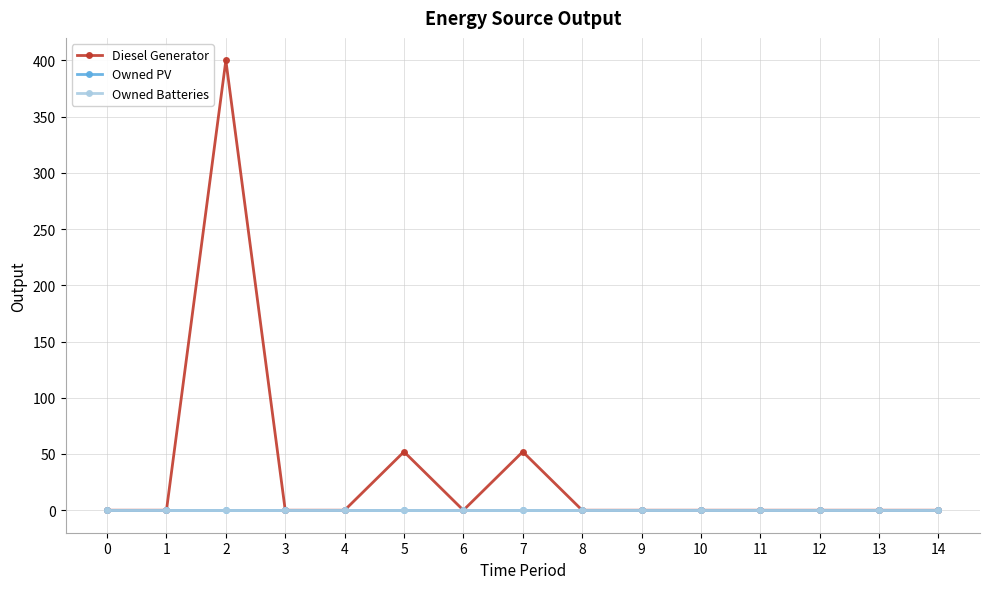

True or false: Owned PV and Owned Batteries intersect in this chart.

False